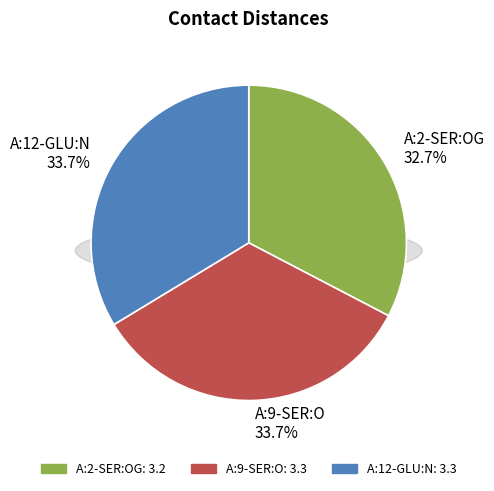

Does A:9-SER:O account for over 50% of the chart?

No